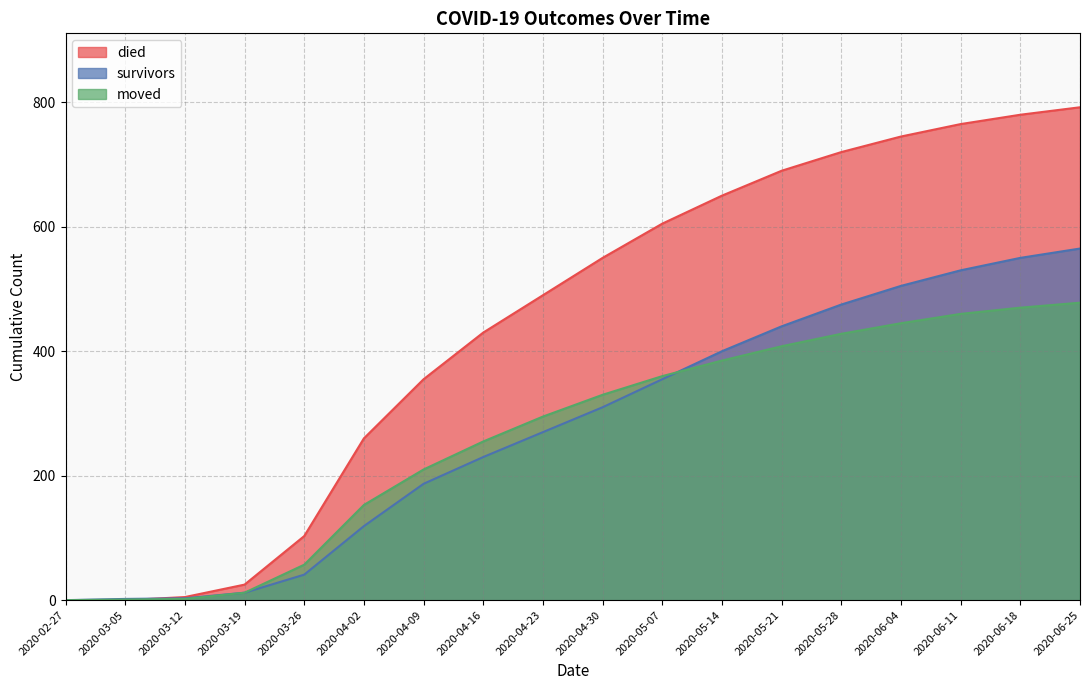

True or false: died and survivors cross at least once.

False